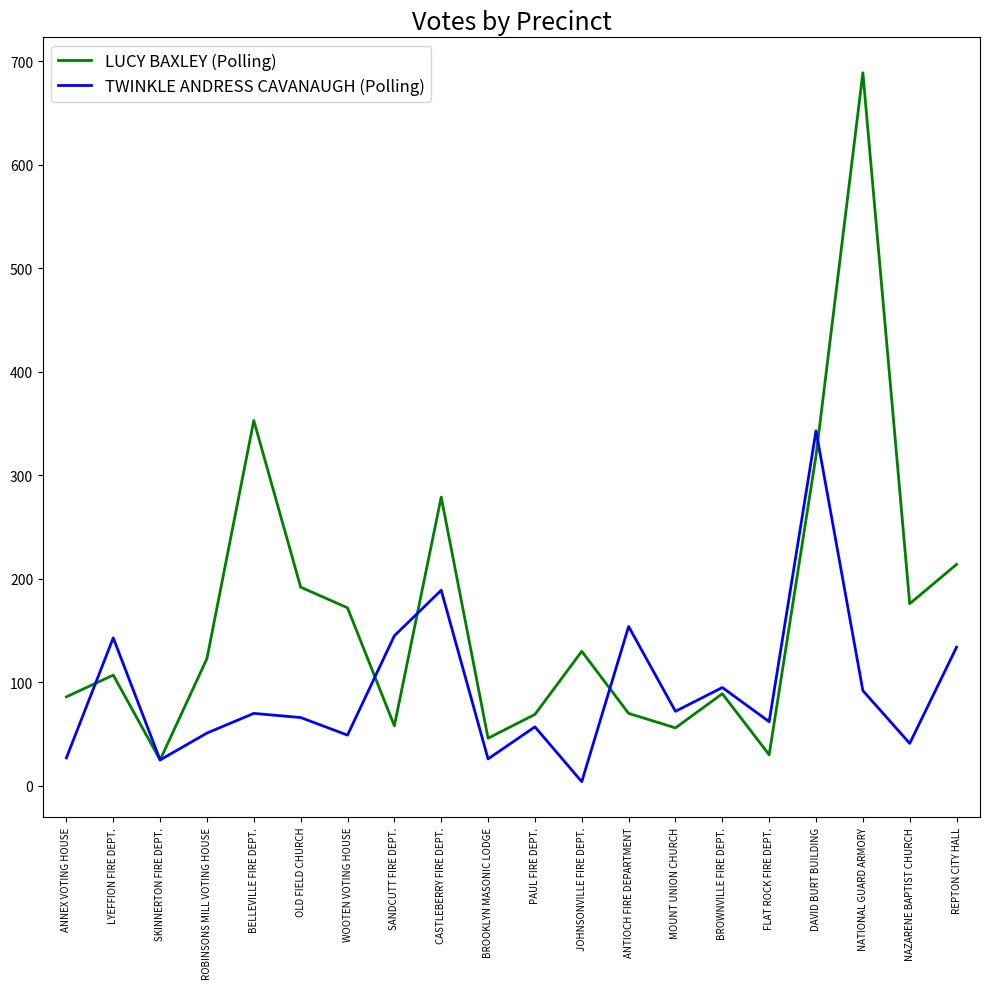

List the series in order of their overall mean, lowest first.

TWINKLE ANDRESS CAVANAUGH (Polling), LUCY BAXLEY (Polling)